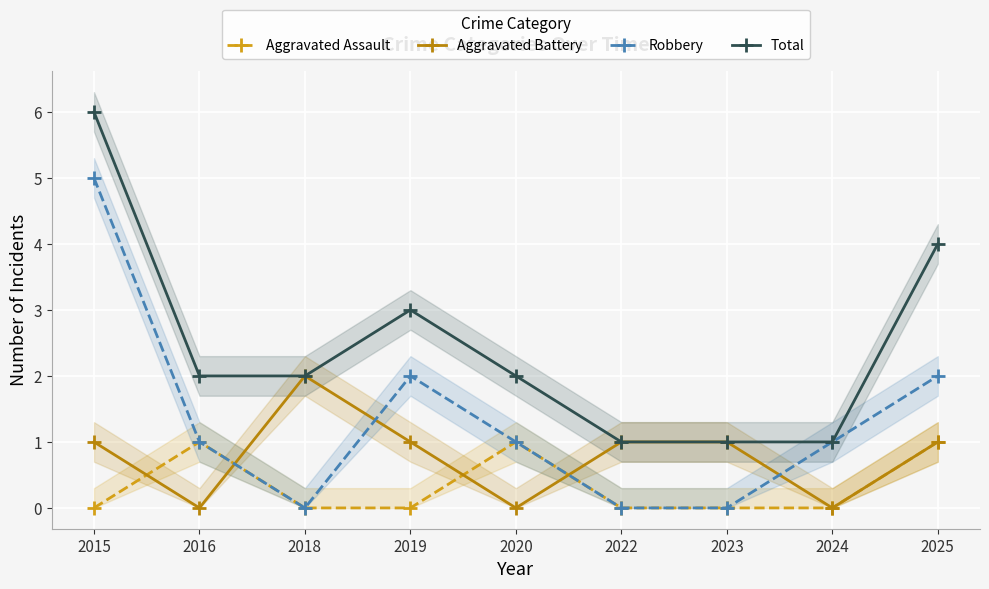

What is the greatest value displayed?

6